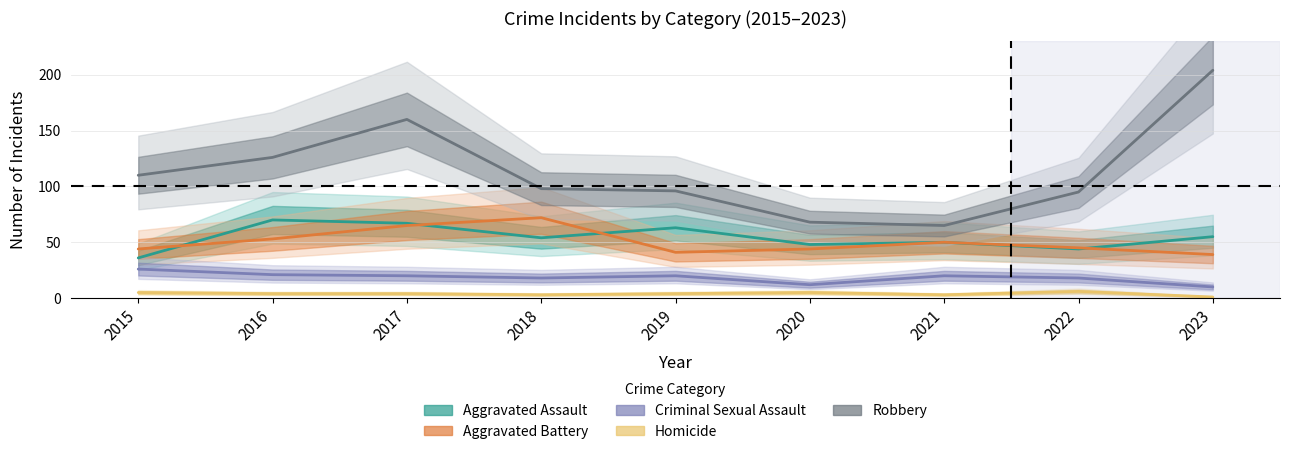

Is the value of Robbery at 2019 greater than the value of Homicide at 2019?

Yes